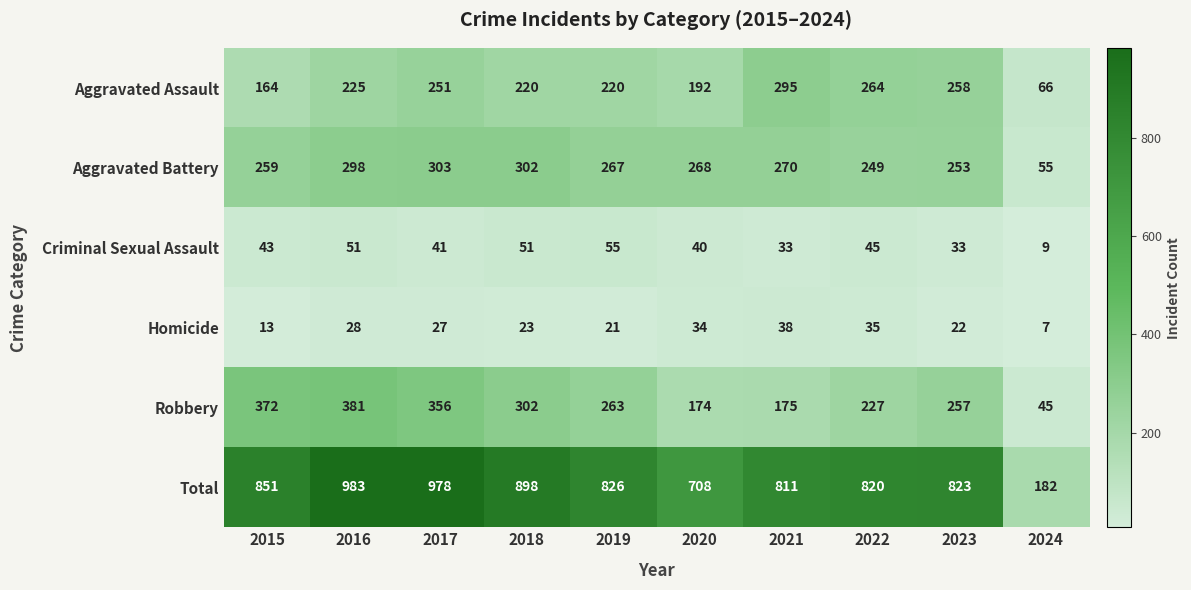

Which series has the largest total across all categories?

Total